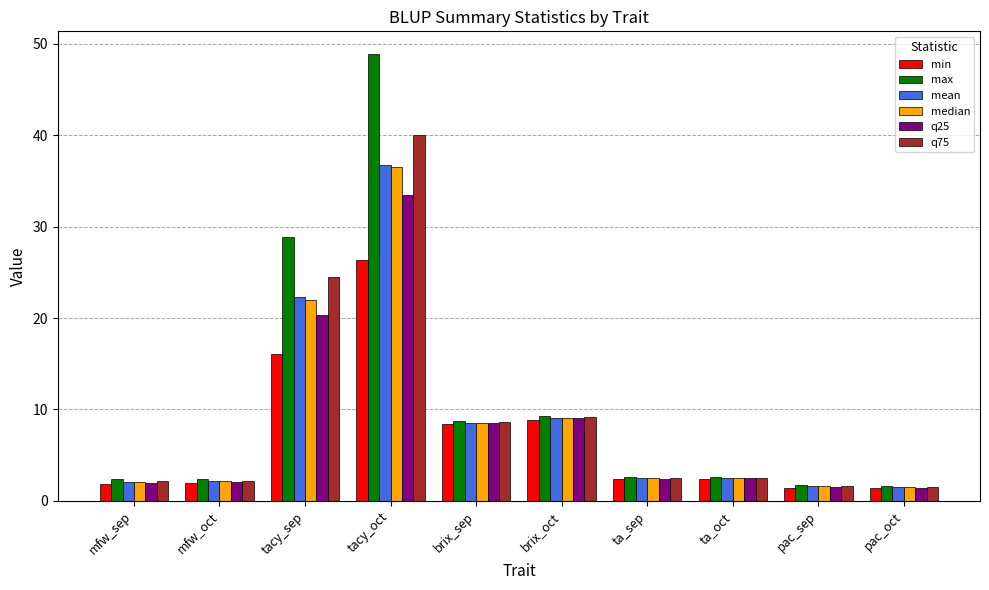

Which label corresponds to the largest value in the chart?

tacy_oct